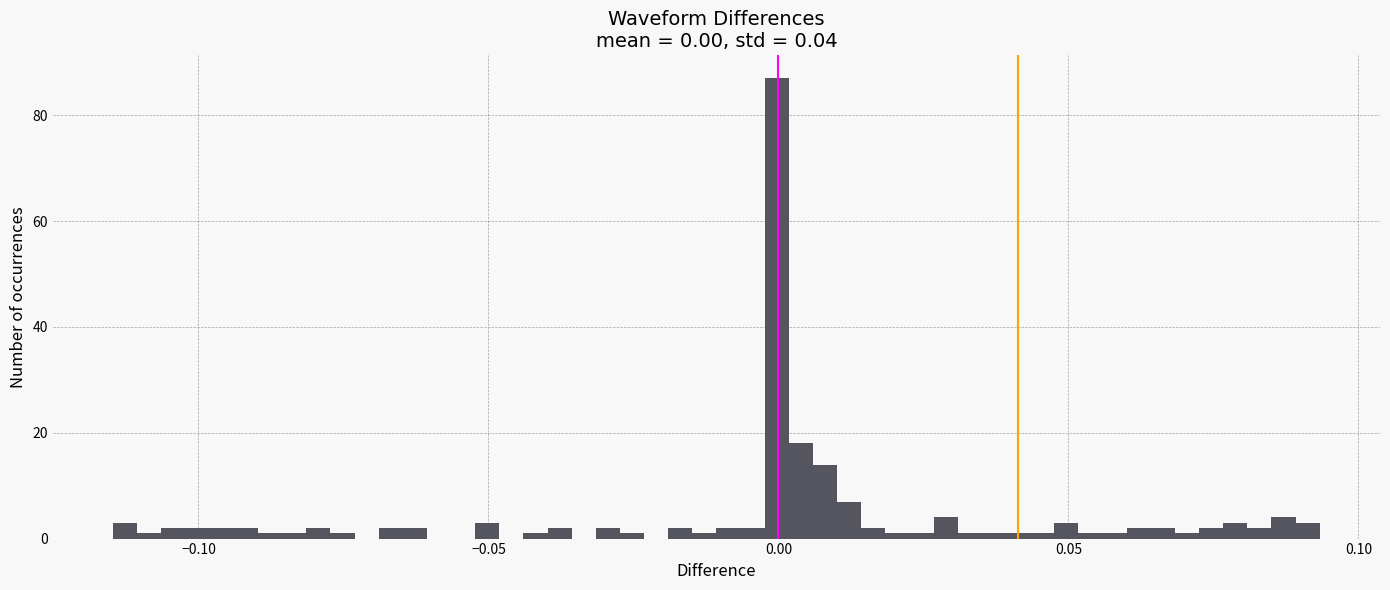

Read against the x-axis, roughly where is the centre of the tallest bar?

0.000